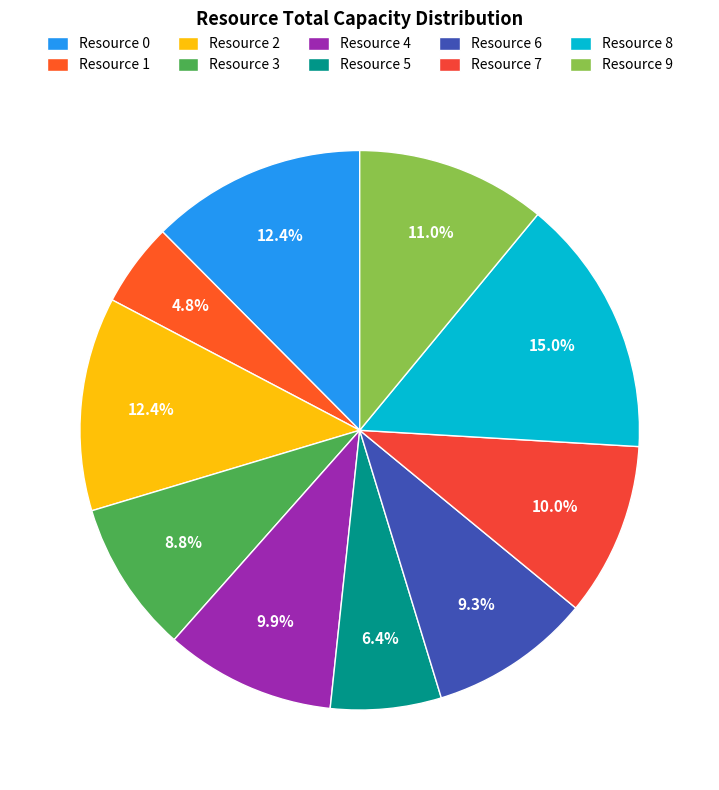

Is Resource 5 the majority of the pie?

No